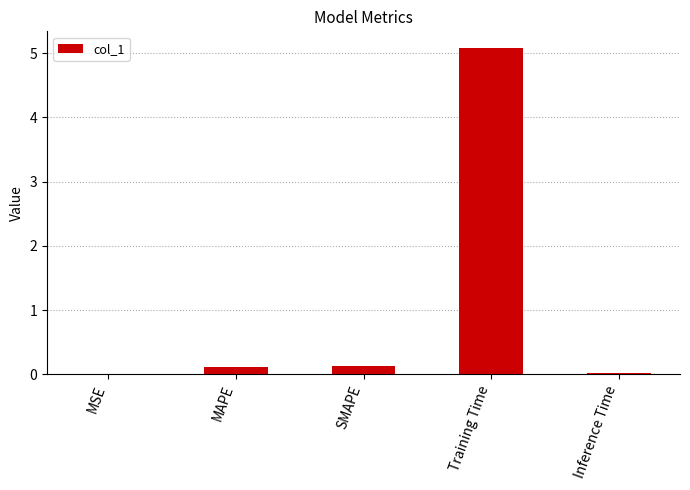

What is the difference between the values at Inference Time and Training Time?

5.1